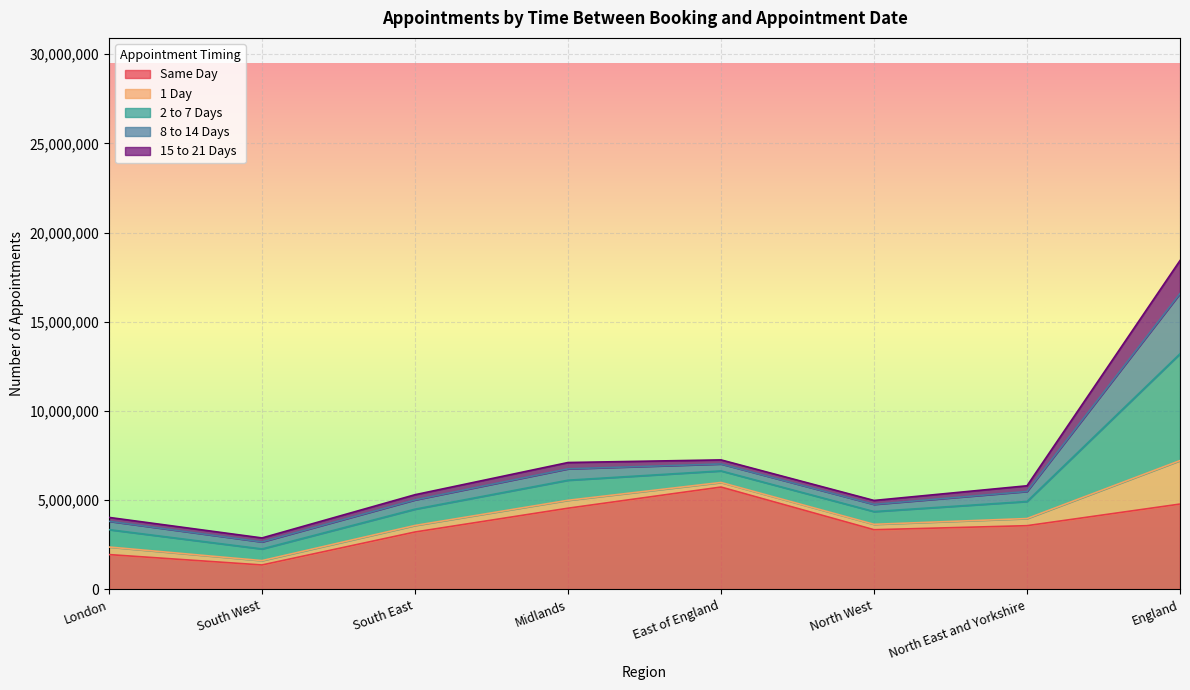

What is the smallest value displayed?

217081